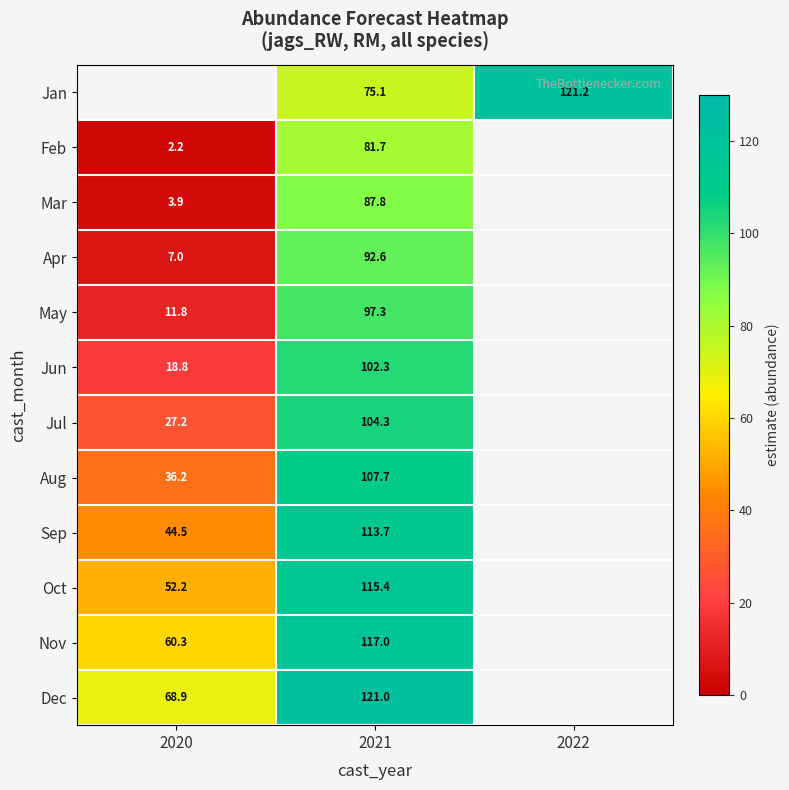

Rank the series at 2021 from highest to lowest value.

Dec, Nov, Oct, Sep, Aug, Jul, Jun, May, Apr, Mar, Feb, Jan